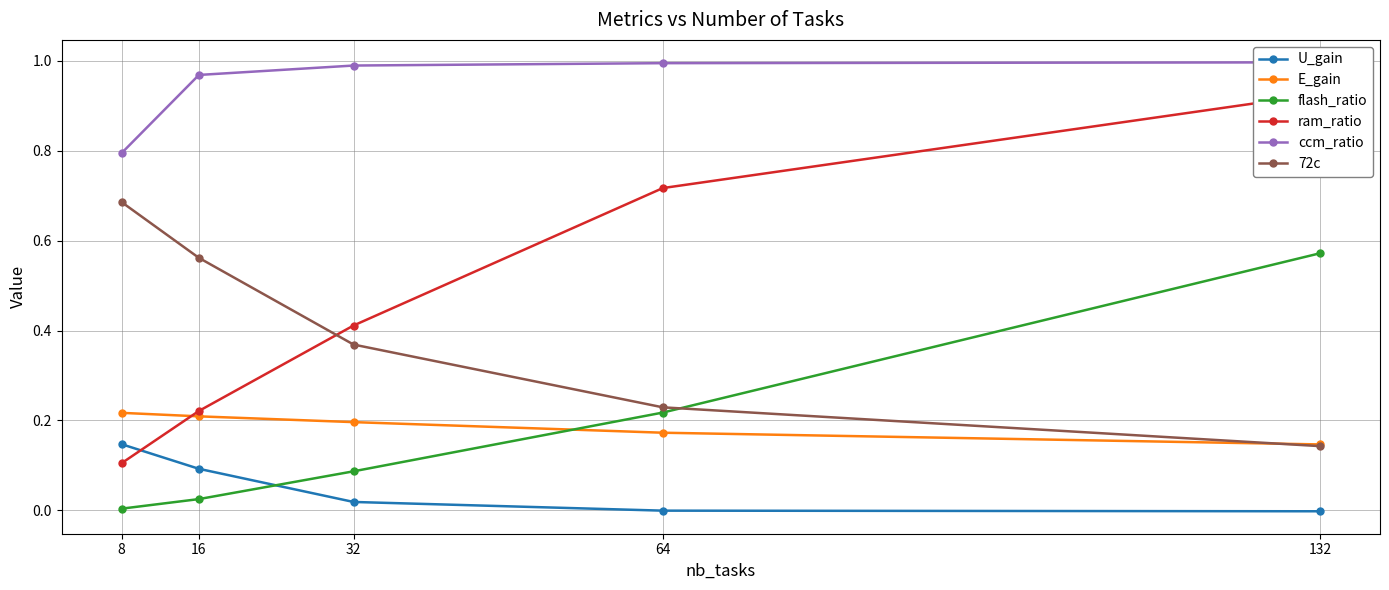

True or false: U_gain and 72c intersect in this chart.

False